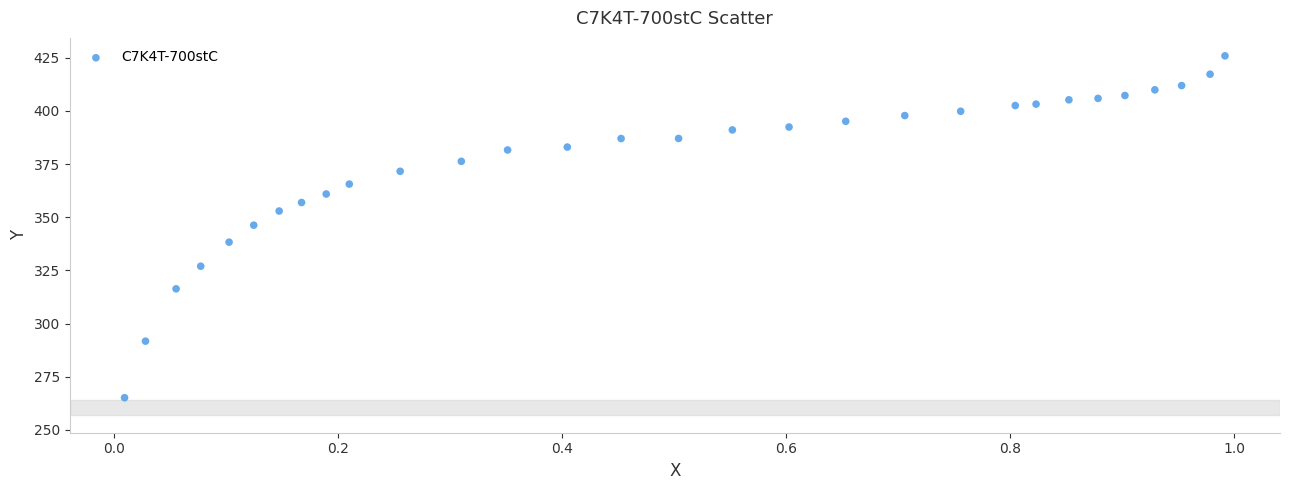

What is the range of Y values (max minus min)?

160.8